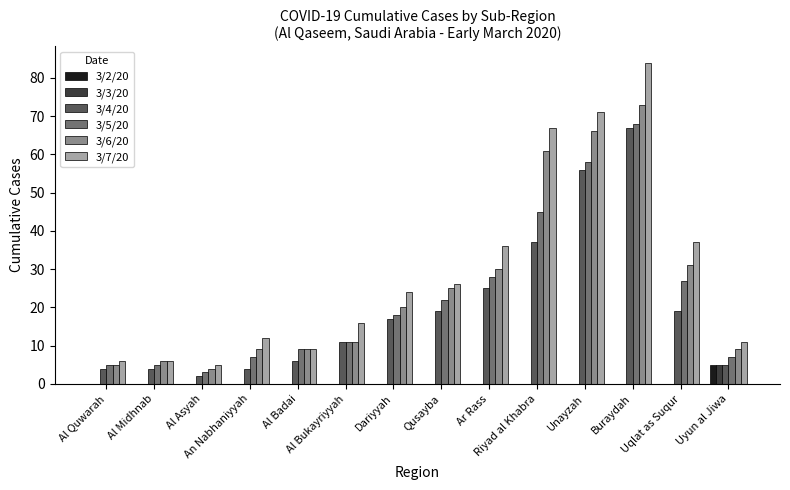

Are the bars horizontal?

No